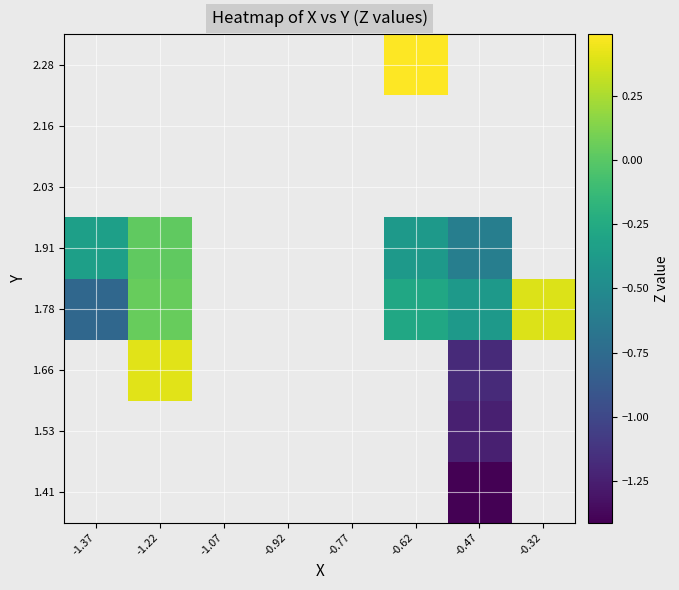

What is the greatest value displayed?

0.5